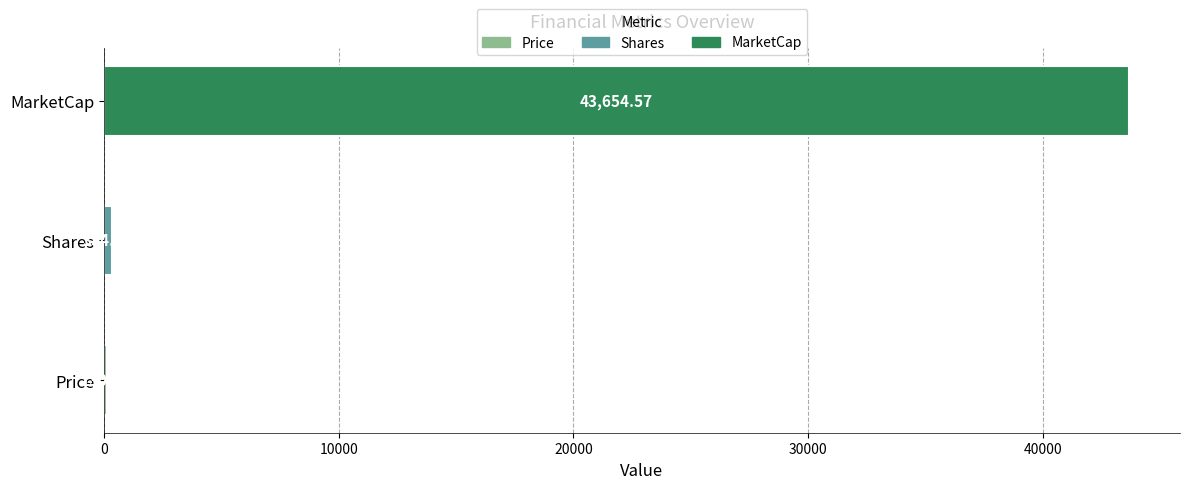

Which label corresponds to the smallest value in the chart?

Price